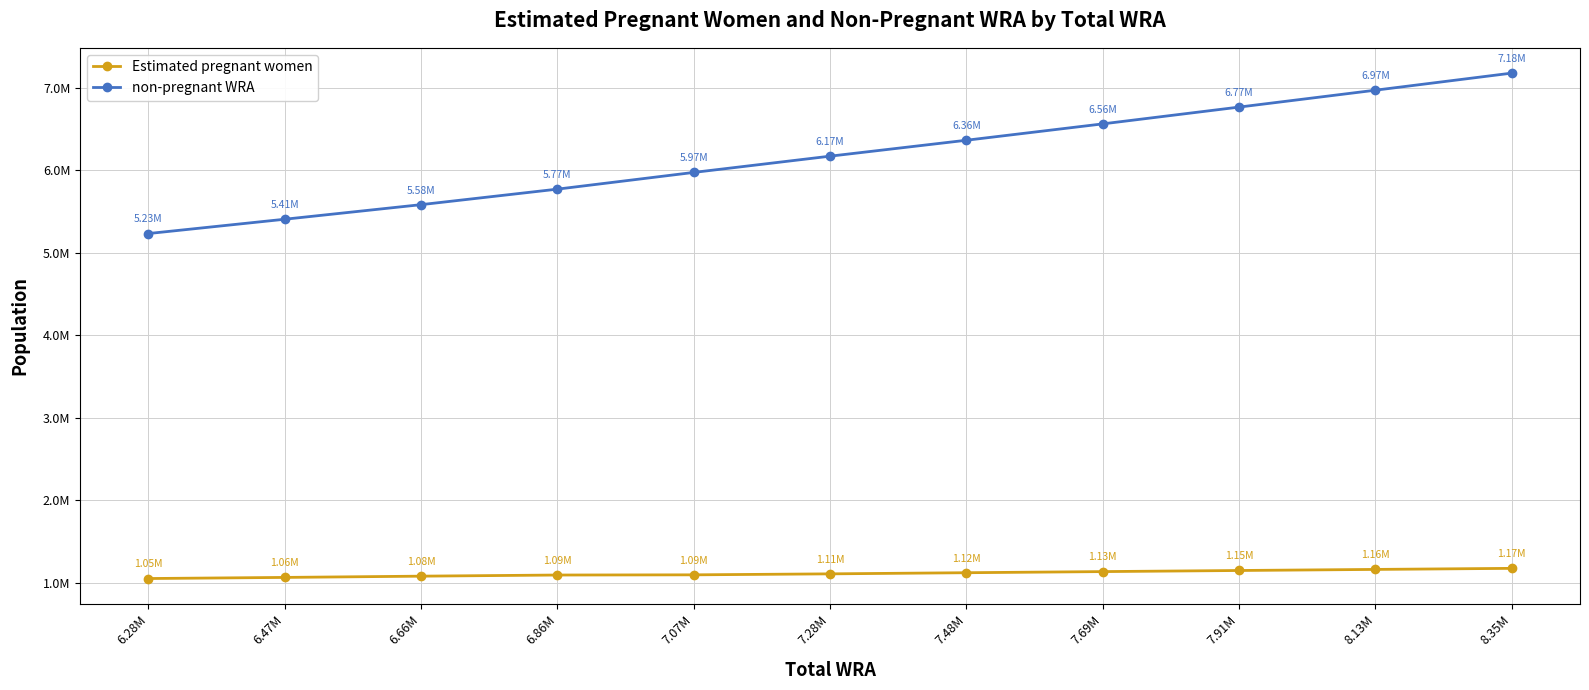

Is this an area chart (filled region under the line)?

No